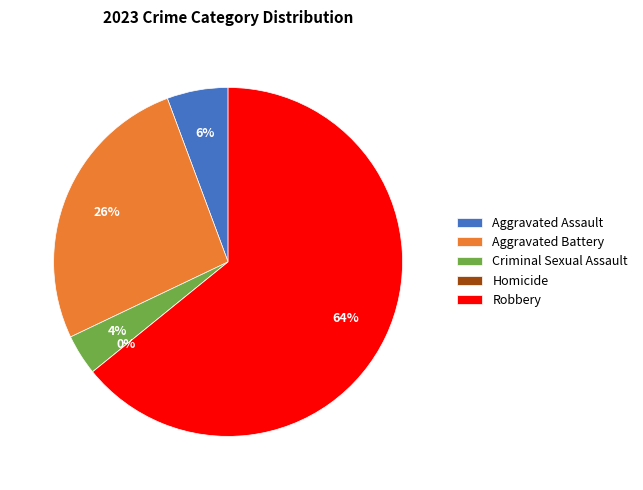

To the nearest percent, what portion does Robbery represent?

64%